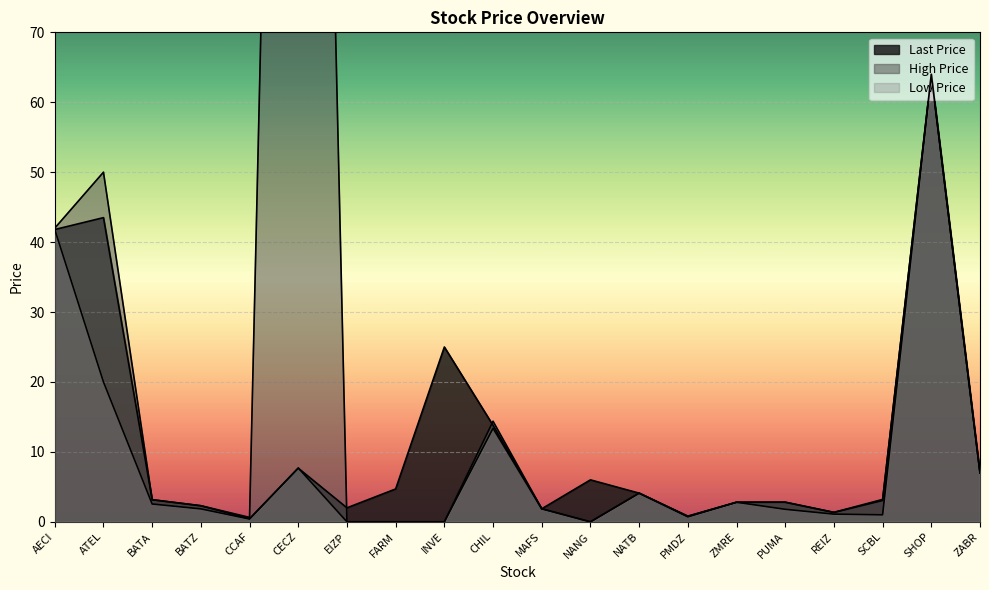

Rank the categories by Low Price value from highest to lowest.

SHOP, AECI, ATEL, CHIL, CECZ, ZABR, NATB, ZMRE, BATA, MAFS, BATZ, PUMA, REIZ, SCBL, PMDZ, CCAF, EIZP, FARM, INVE, NANG